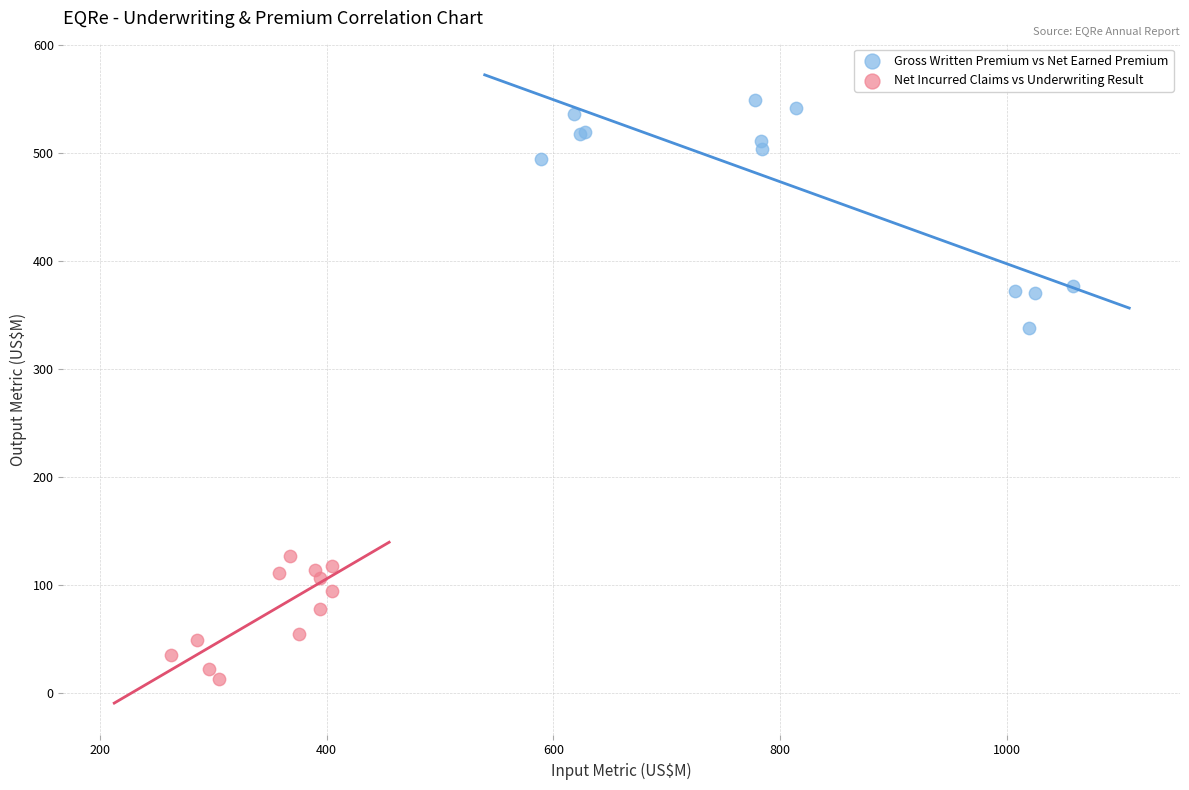

Which series has the widest spread of Y values?

Gross Written Premium vs Net Earned Premium